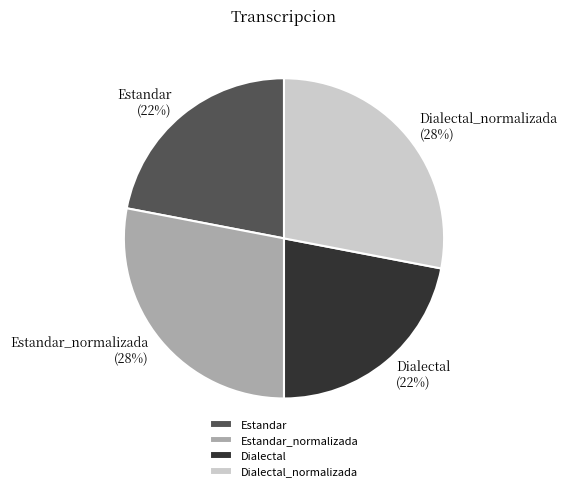

To the nearest percent, what percentage of the pie is Dialectal_normalizada?

28%